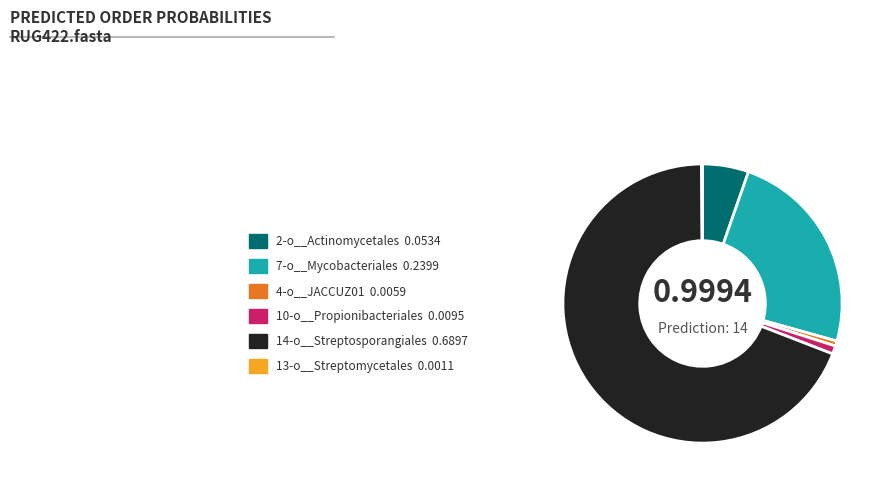

Does 2-o__Actinomycetales represent more than half of the total?

No